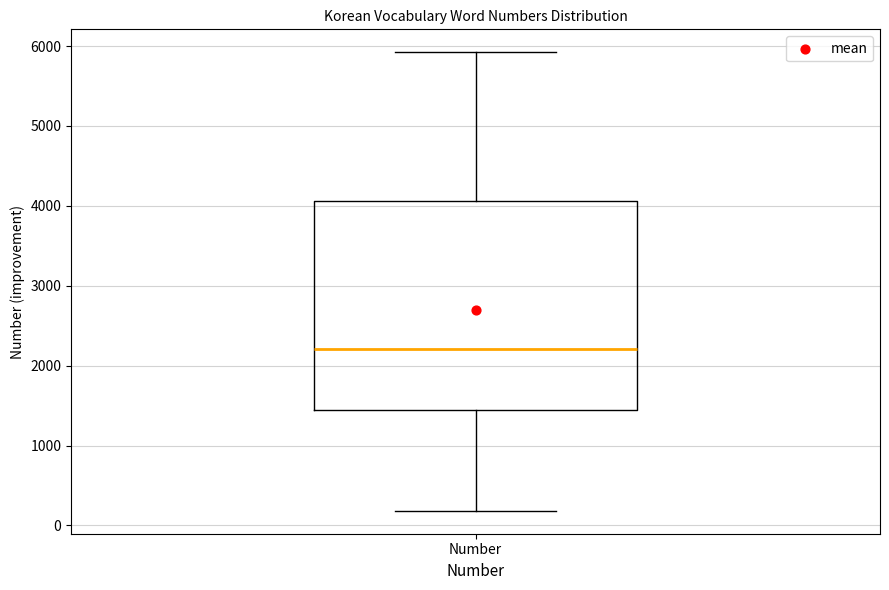

Transcribe this box plot: give where the median line is, the range the box spans, and where the two whiskers end, as read against the y-axis. The values are not printed on the chart, so give them approximately, as read against the axis.

median 2200, box 1400 to 4100, whiskers 200 to 5900